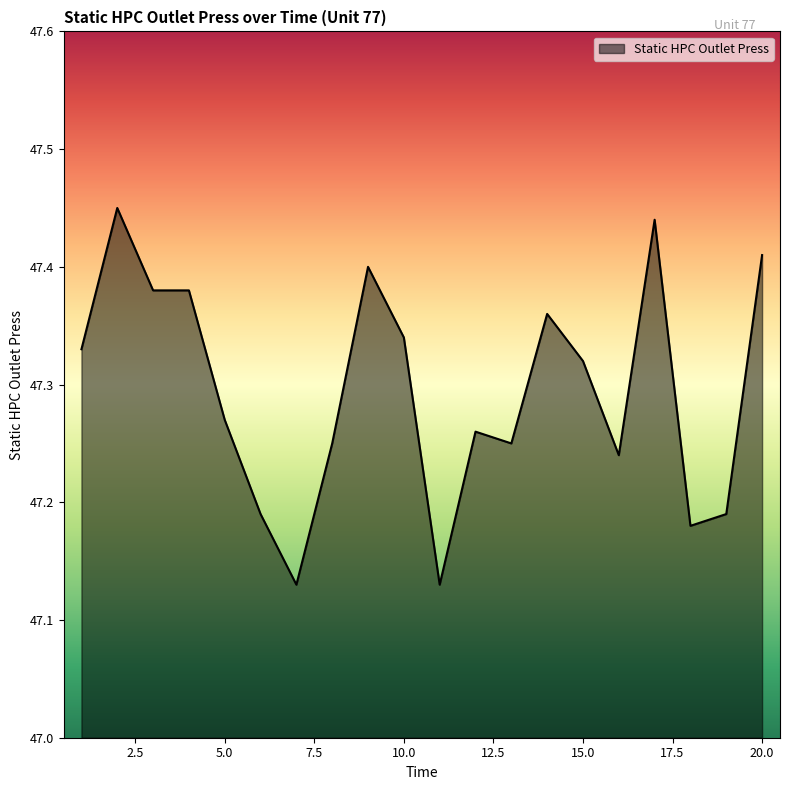

What is the difference between the maximum and minimum values?

0.3